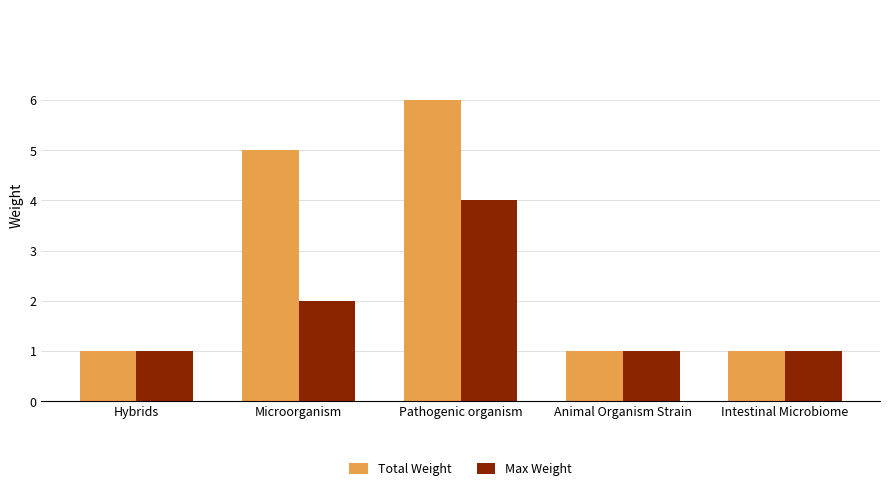

What is the difference between the maximum and minimum values in the Total Weight series?

5